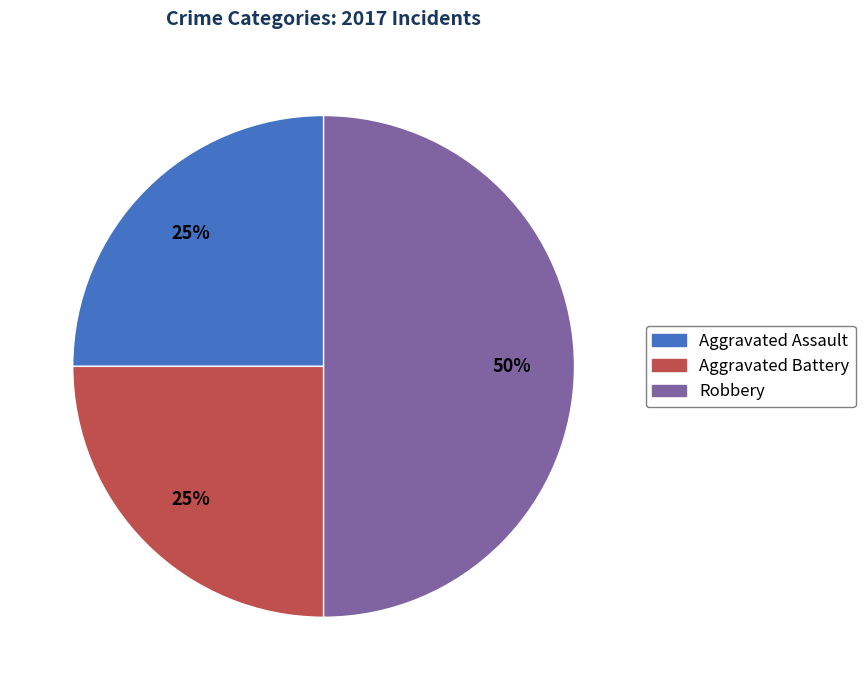

To the nearest percent, what is the average slice percentage?

33%